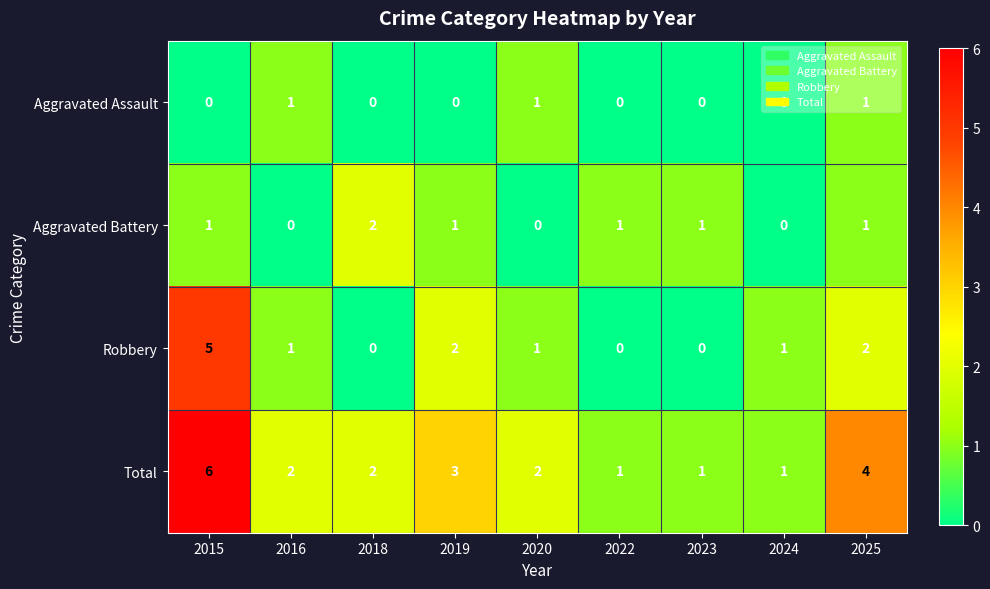

What is the sum of all Total values?

22